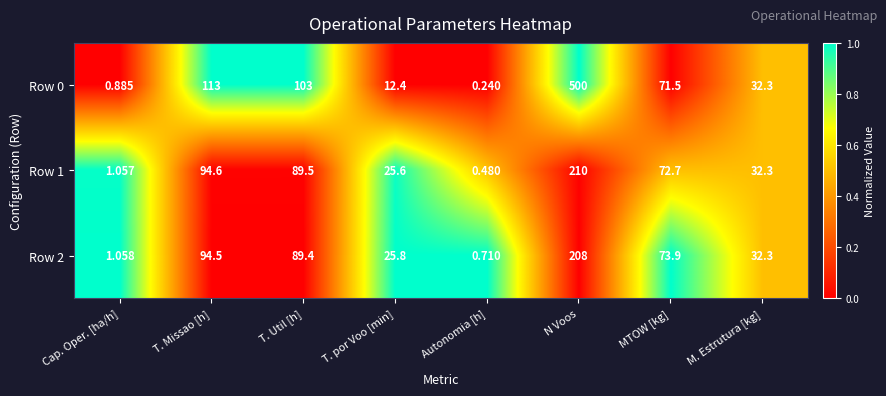

Where is Row 0 nearest to the value 250?

T. Missao [h]